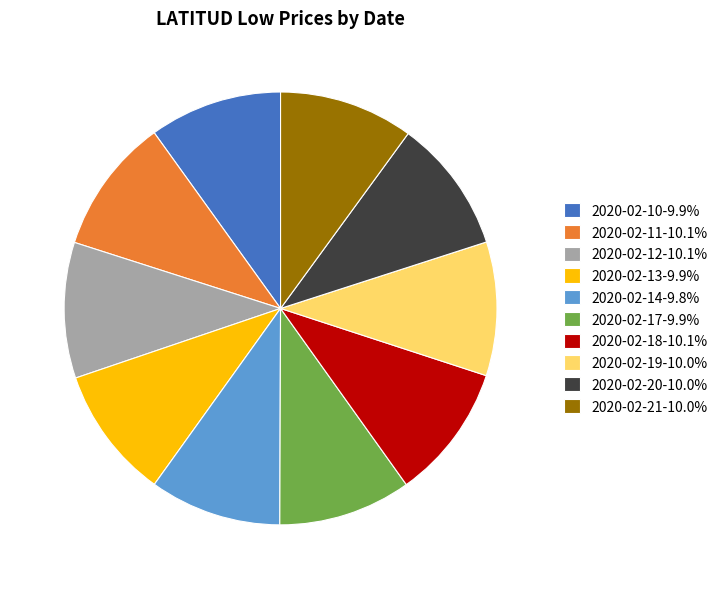

Is there a majority slice in this chart?

No